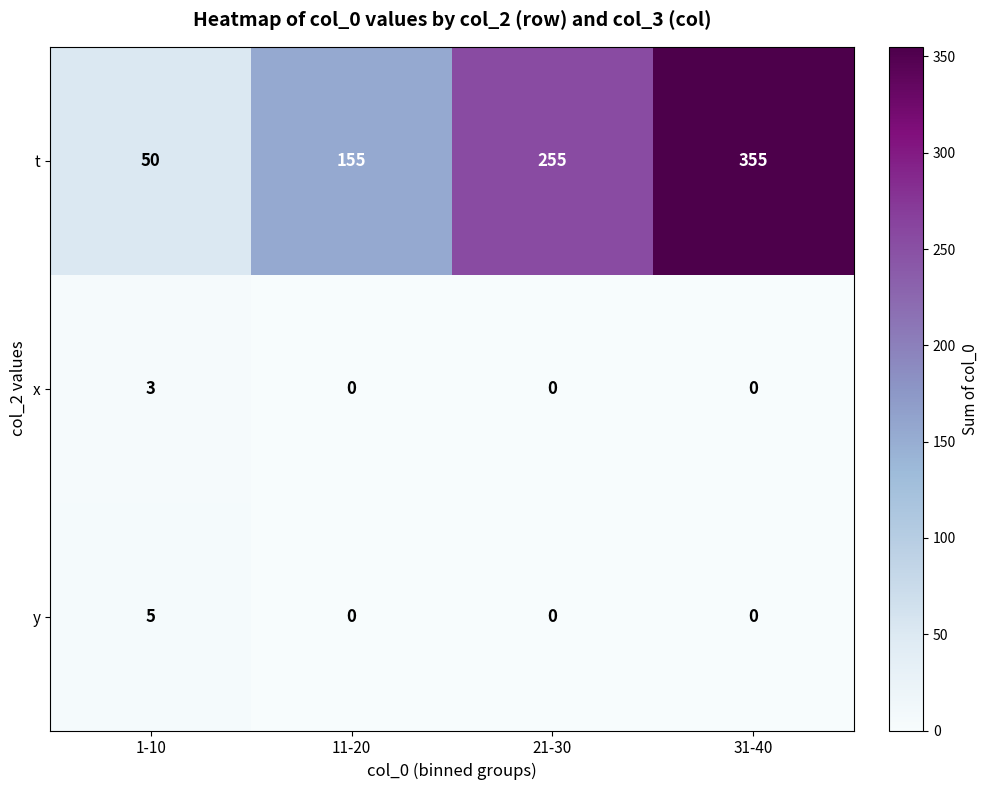

What is the greatest value displayed?

355